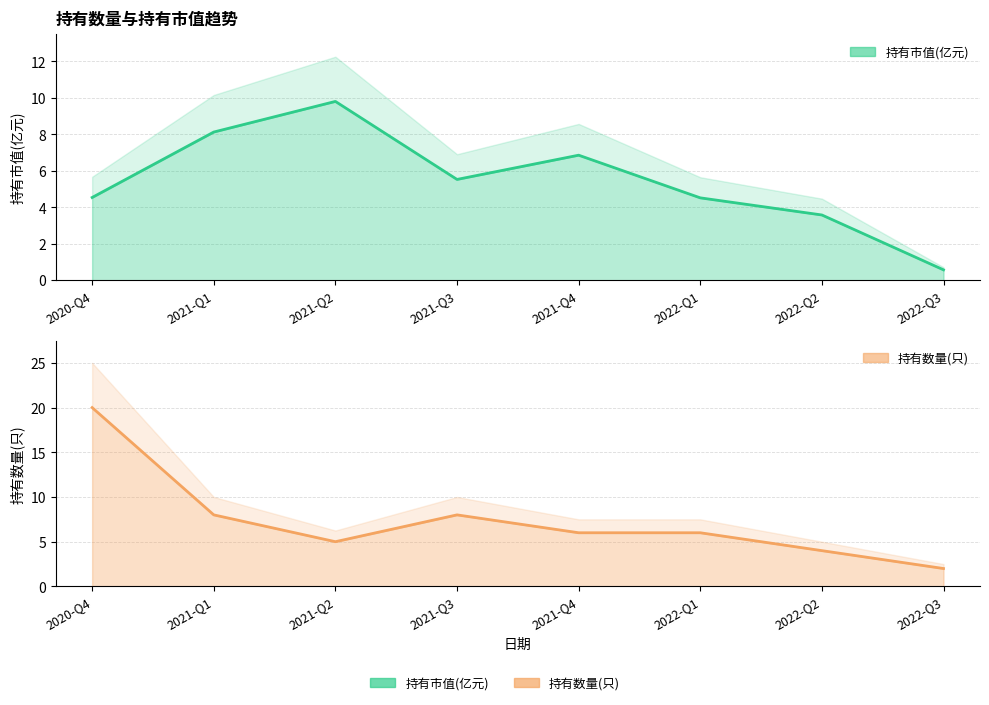

At which label is 持有数量(只) closest to 11?

2021-Q1